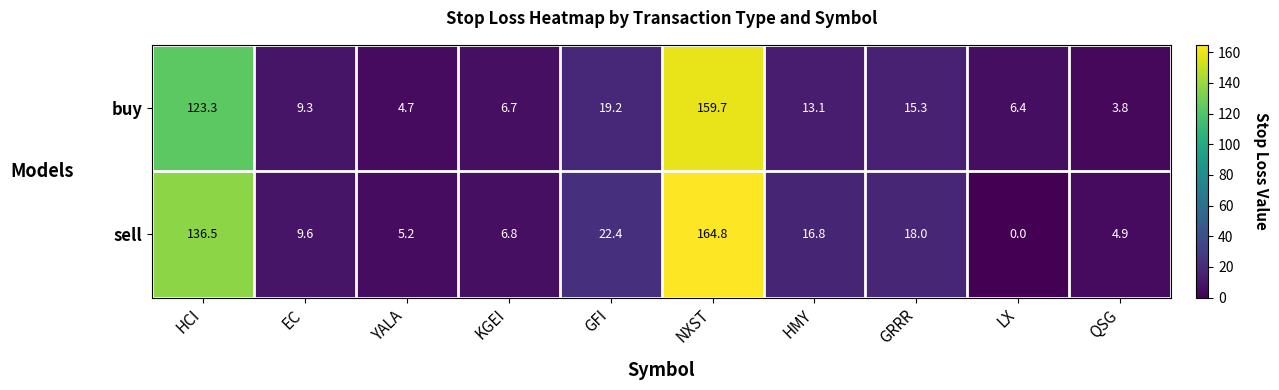

At how many categories does at least one series exceed 128?

2